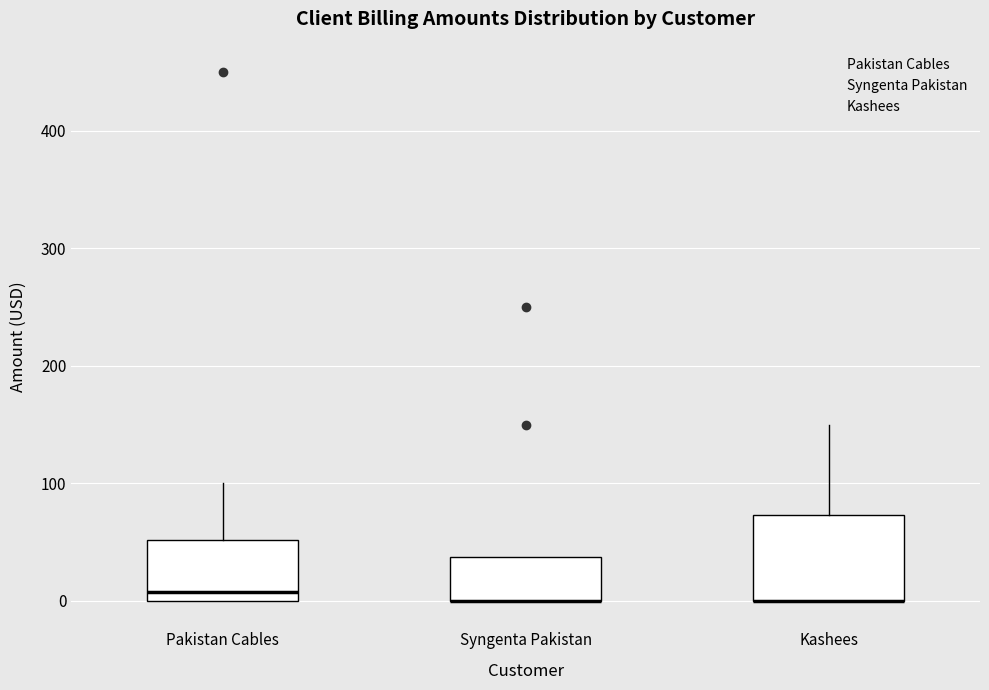

Which box is the tallest, from its lower edge to its upper edge?

Kashees